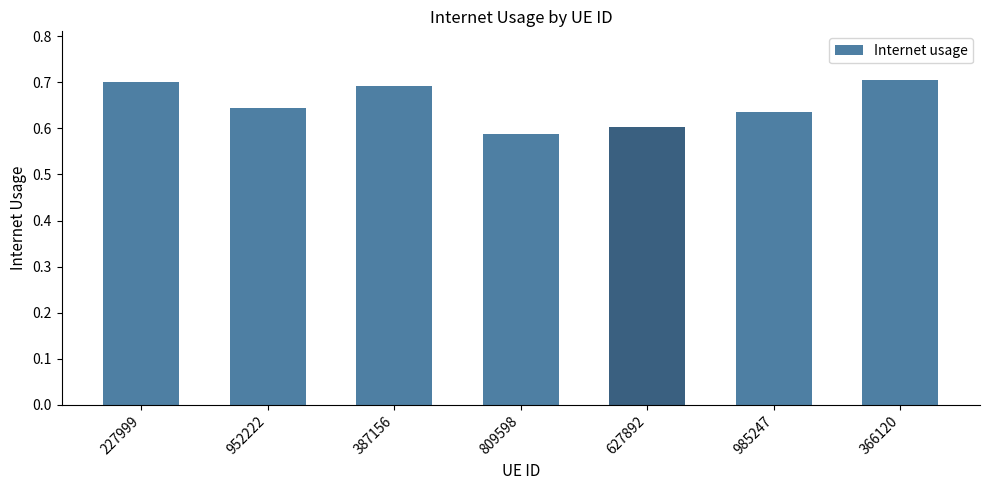

Which has a higher value, 387156 or 227999?

227999